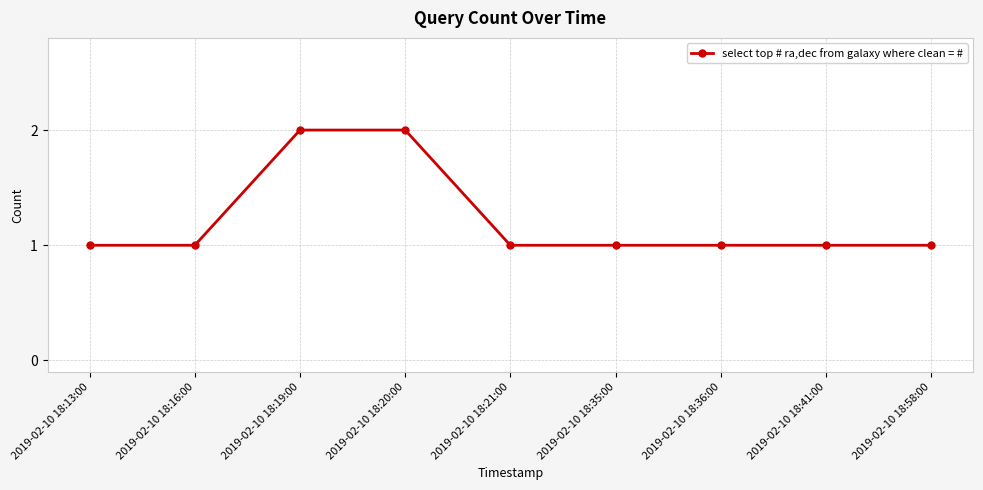

Reading left to right, transcribe all the data shown in this chart.

1	1	2	2	1	1	1	1	1